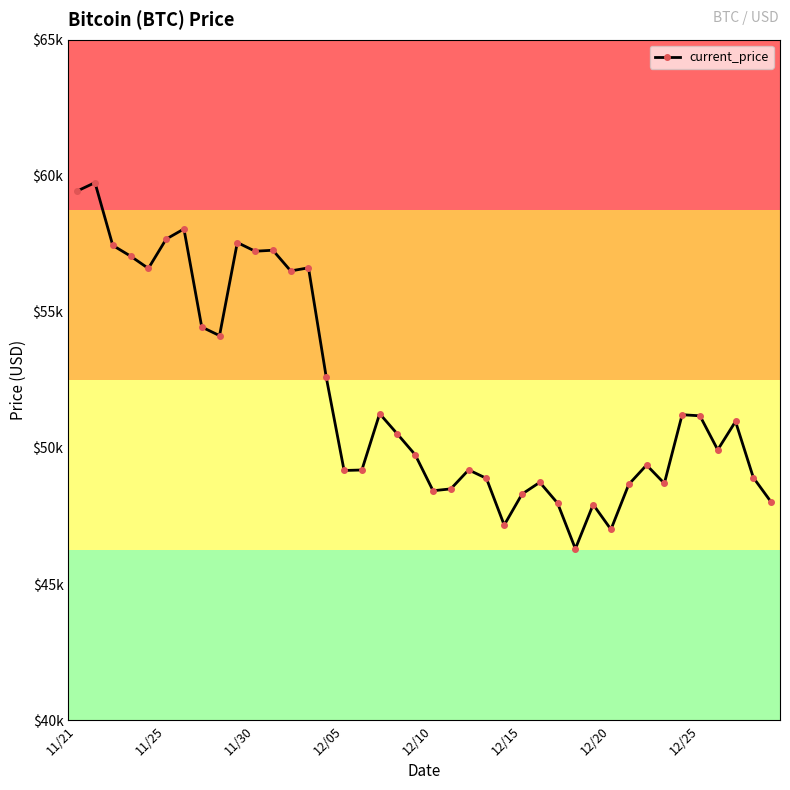

What is the value of the 15th point from the left?

52591